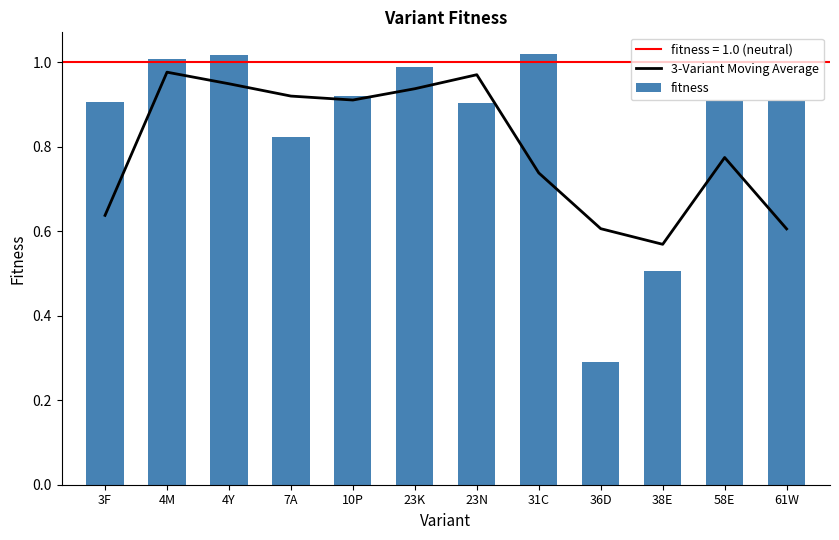

List the labels in order of fitness value, smallest first.

36D, 38E, 7A, 23N, 3F, 61W, 58E, 10P, 23K, 4M, 4Y, 31C